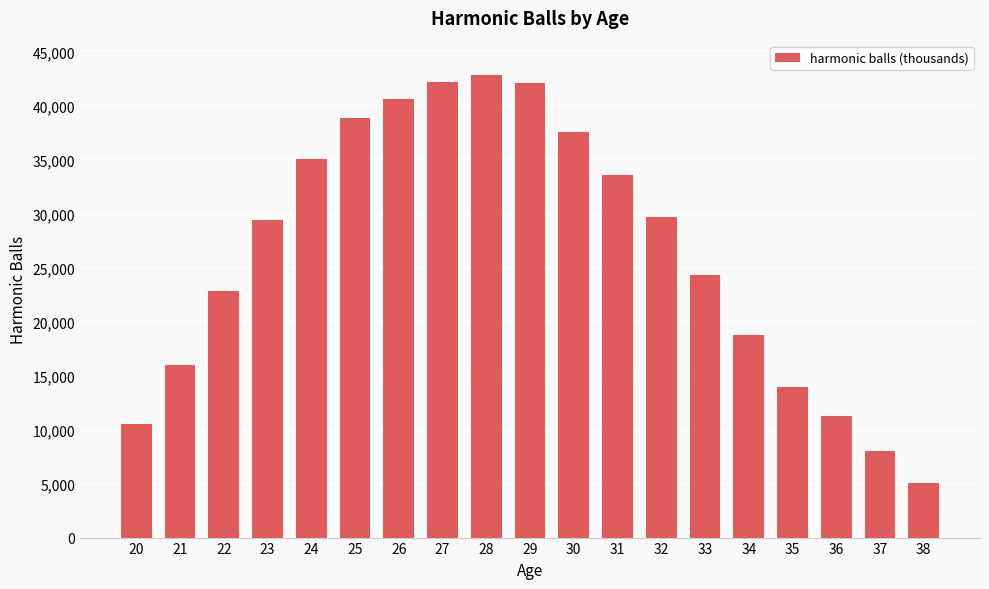

Are the bars horizontal?

No